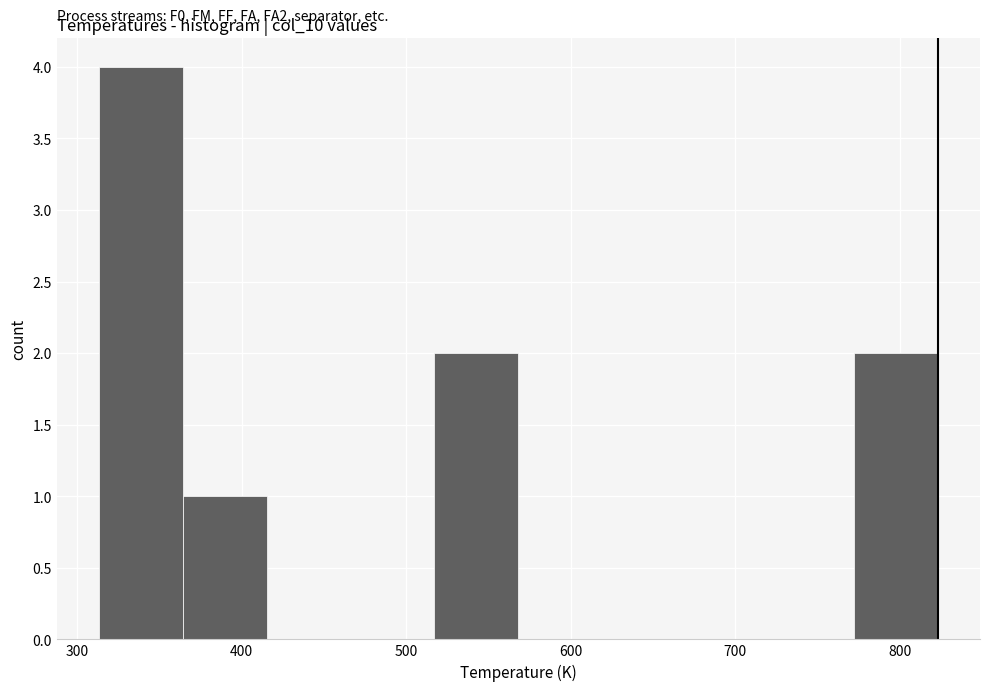

Which range on the x-axis has the tallest bar?

310 to 360